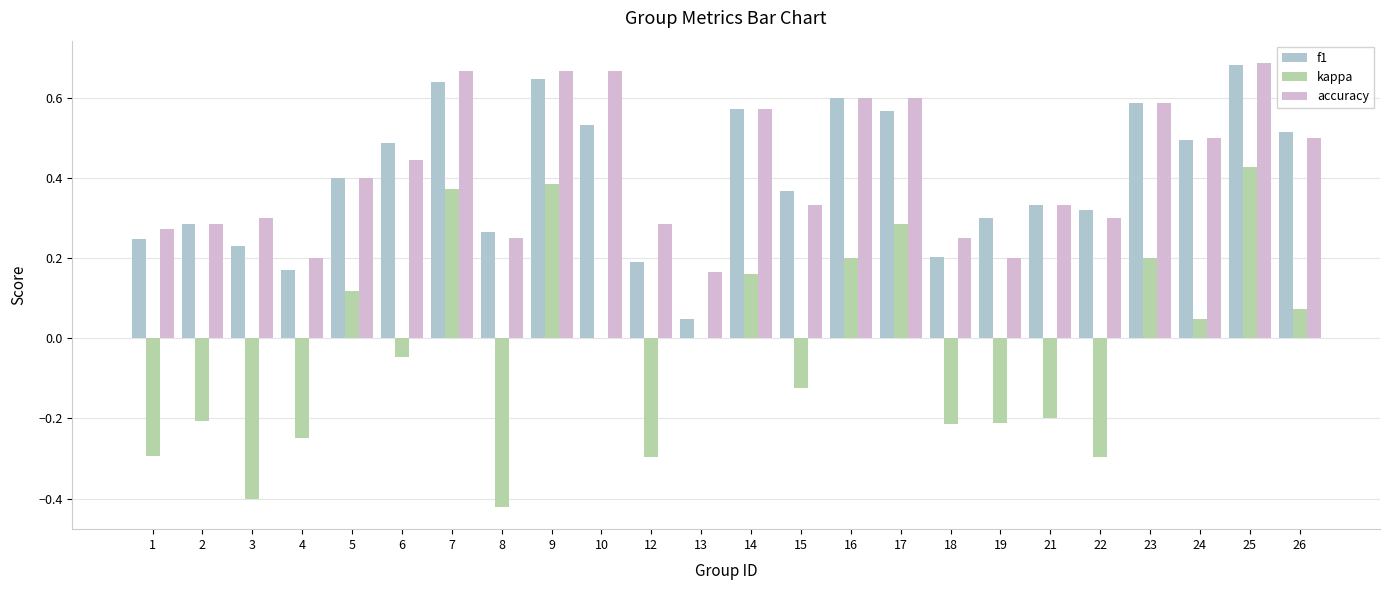

Between 8 and 13, which series saw the biggest shift?

kappa